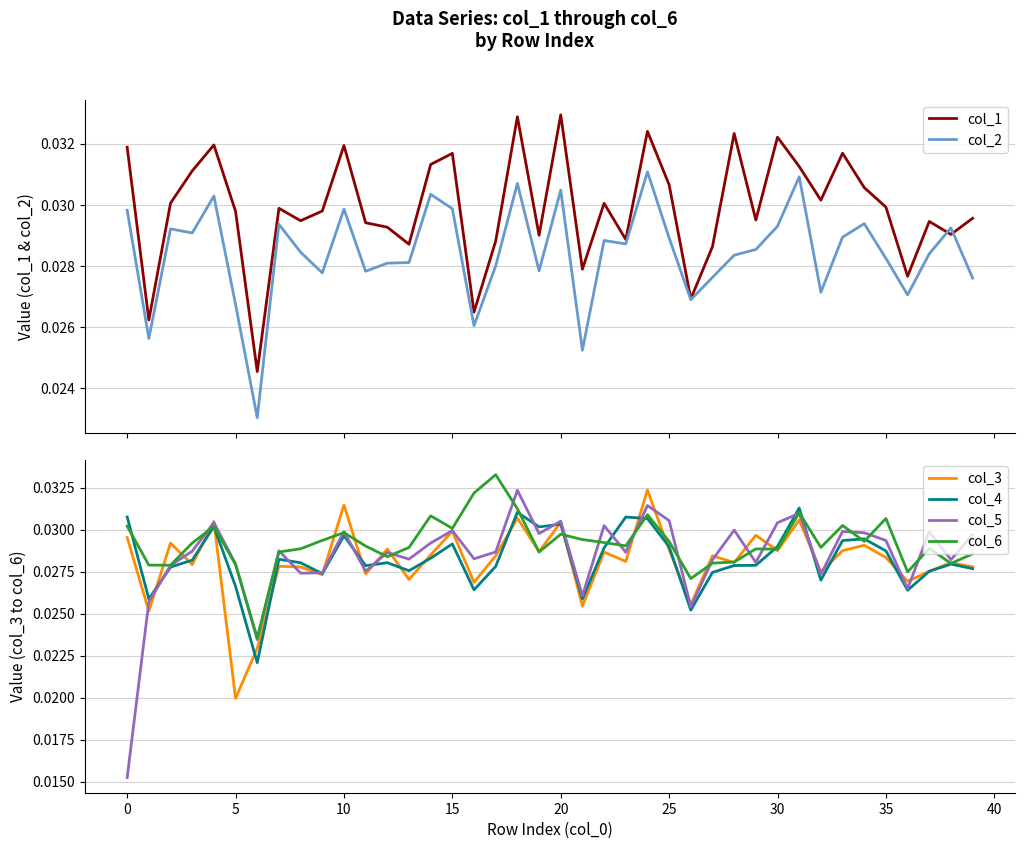

Does the chart have visible grid lines?

Yes